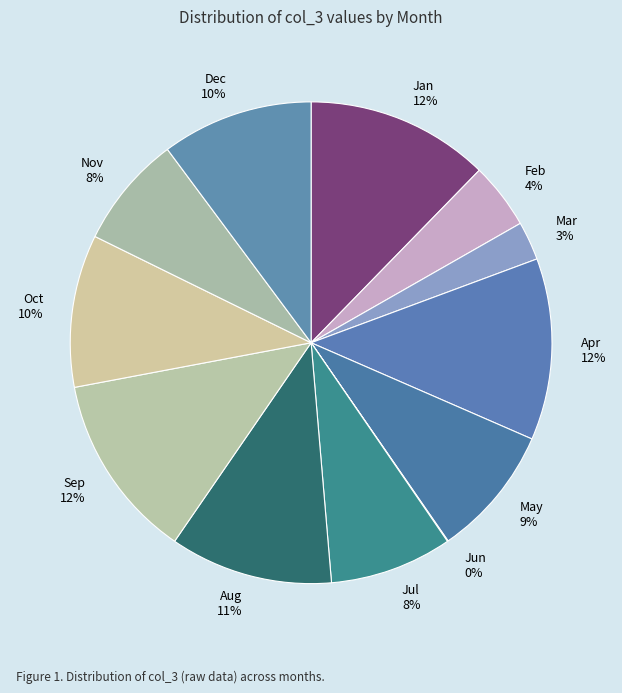

The Dec slice represents 10% of the pie. True or false?

True